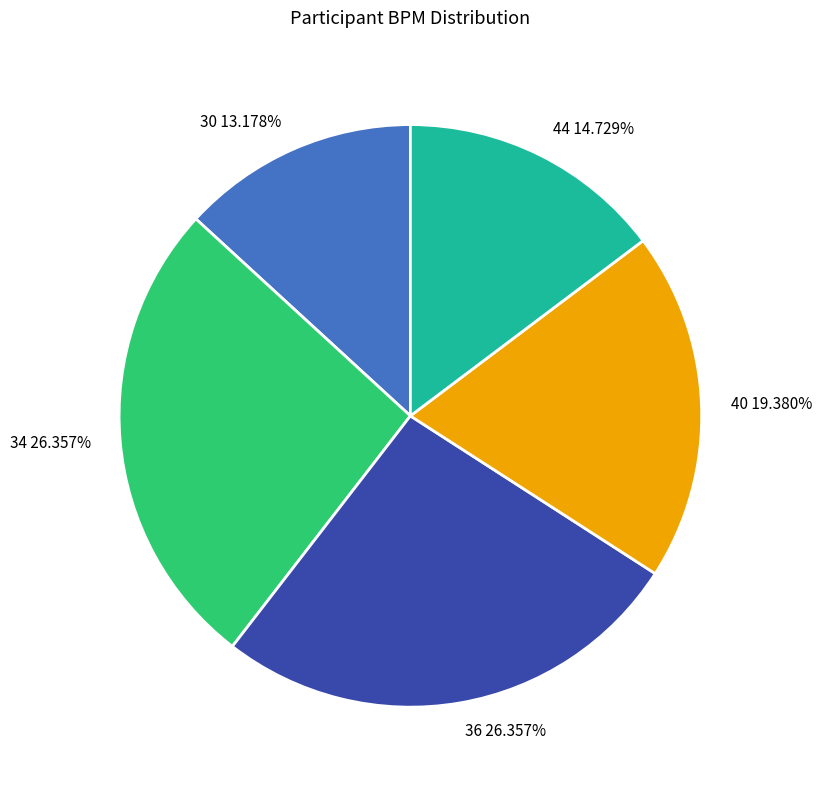

The 30 slice represents 8% of the pie. True or false?

False